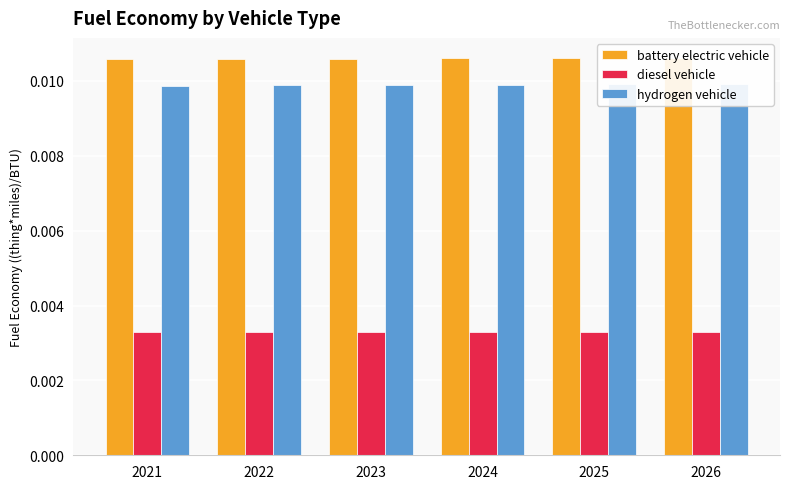

Rank the series by their maximum value, from highest to lowest.

battery electric vehicle, hydrogen vehicle, diesel vehicle